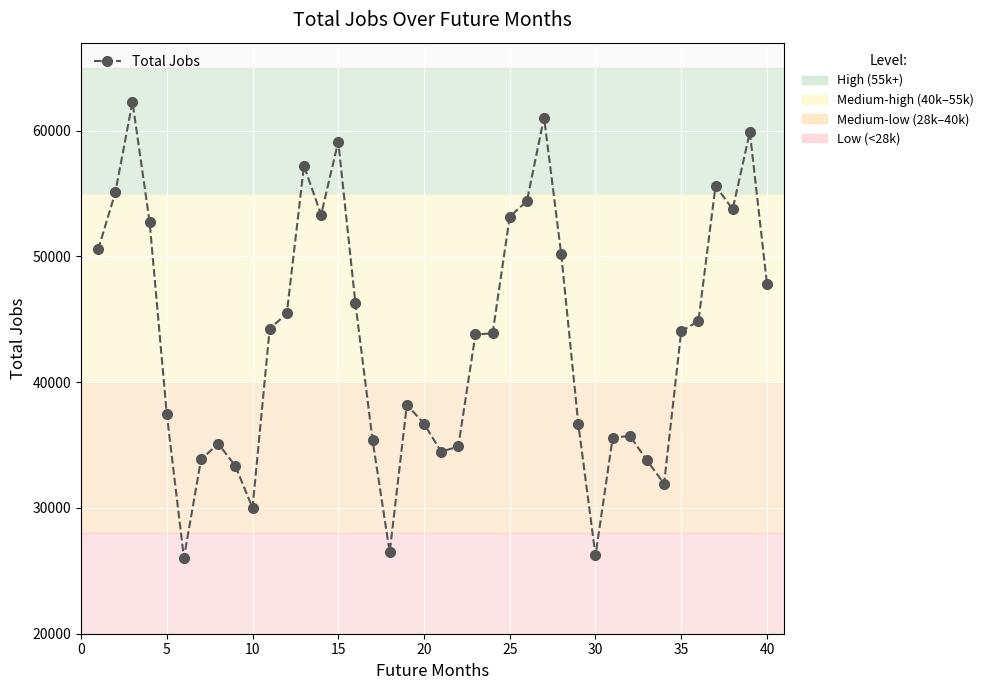

True or false: the data has more than 2 interior local peaks.

True